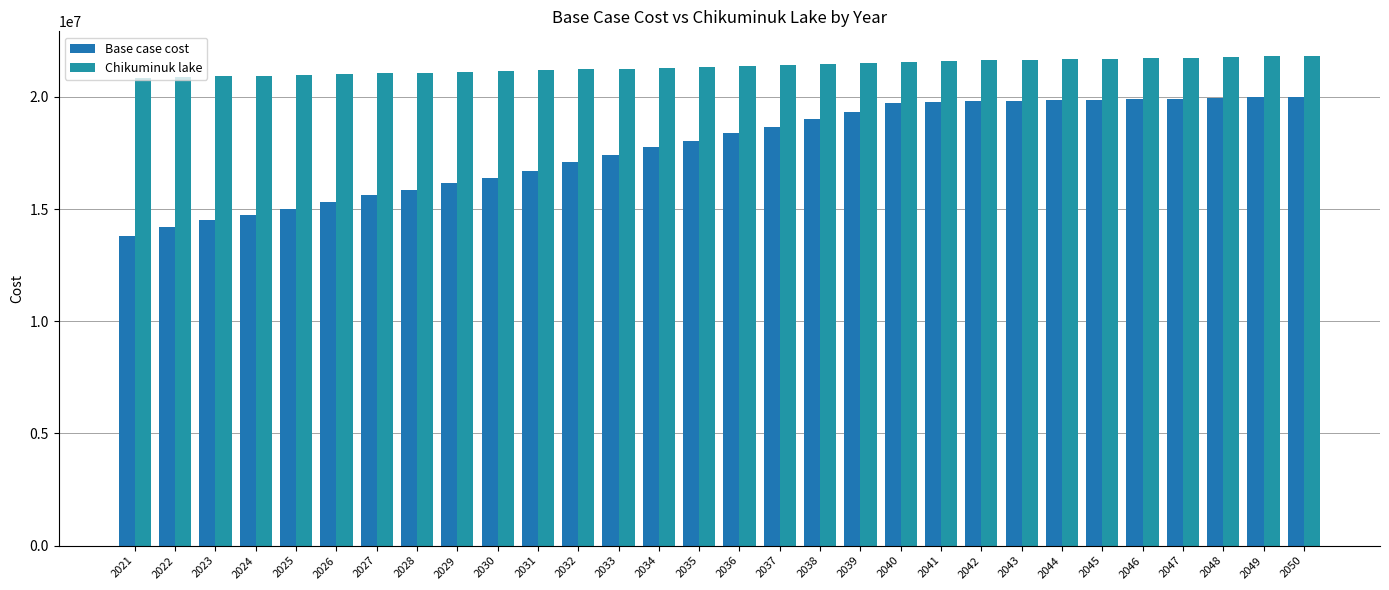

Between 2039 and 2037, which is larger?

2039